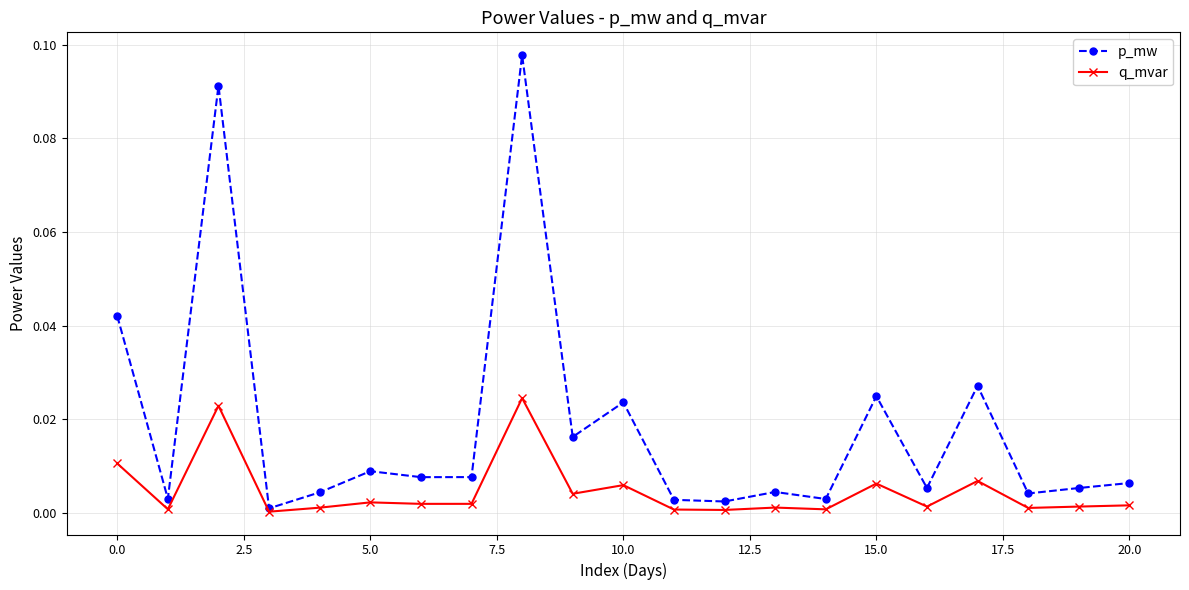

True or false: q_mvar has more than 0 points higher than both neighbors.

True